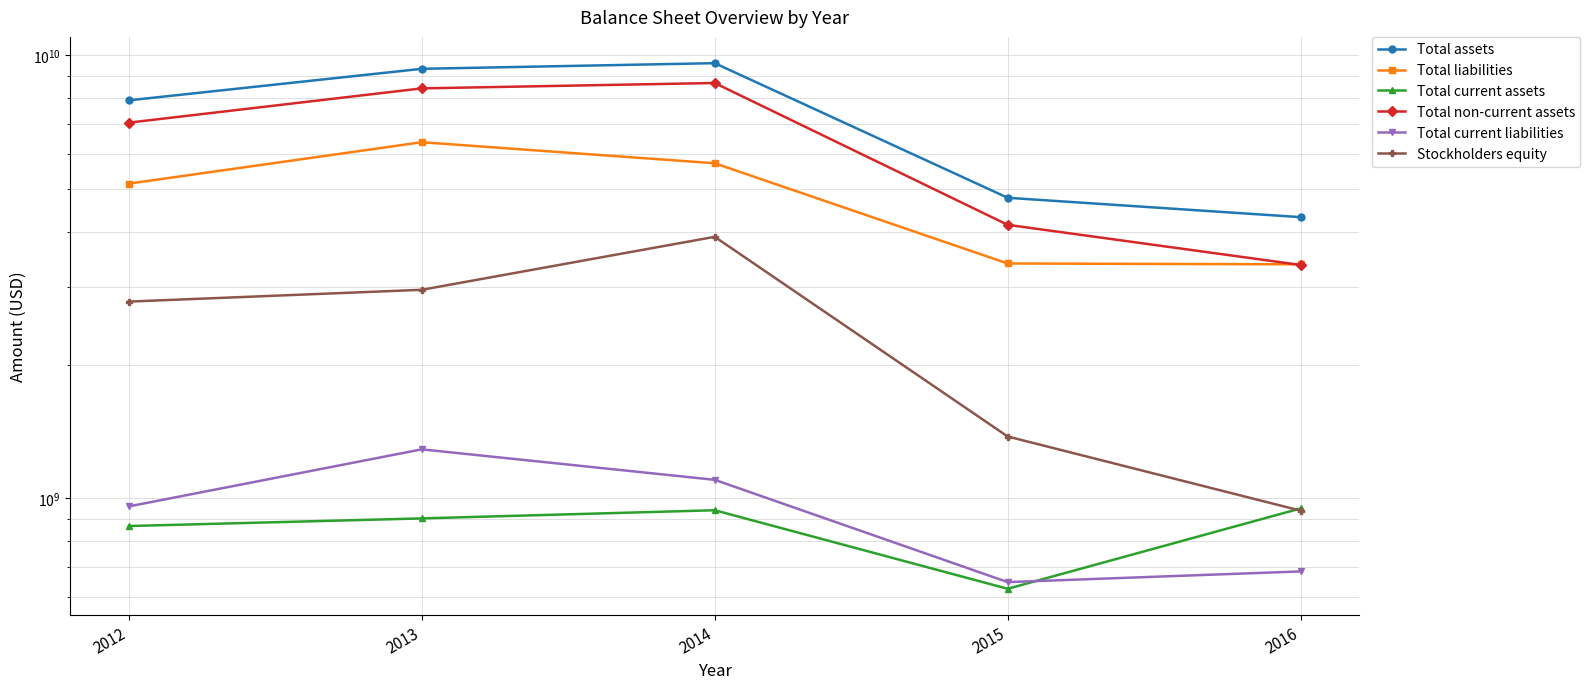

Reading right to left, extract all data points from this chart.

Total assets: 2016=4312000000	2015=4768000000	2014=9598000000	2013=9321000000	2012=7912000000
Total liabilities: 2016=3374000000	2015=3389000000	2014=5705000000	2013=6365000000	2012=5132000000
Total current assets: 2016=949000000	2015=625000000	2014=940000000	2013=901000000	2012=866000000
Total non-current assets: 2016=3363000000	2015=4143000000	2014=8658000000	2013=8420000000	2012=7046000000
Total current liabilities: 2016=684000000	2015=647000000	2014=1101000000	2013=1290000000	2012=959000000
Stockholders equity: 2016=938000000	2015=1379000000	2014=3893000000	2013=2956000000	2012=2780000000